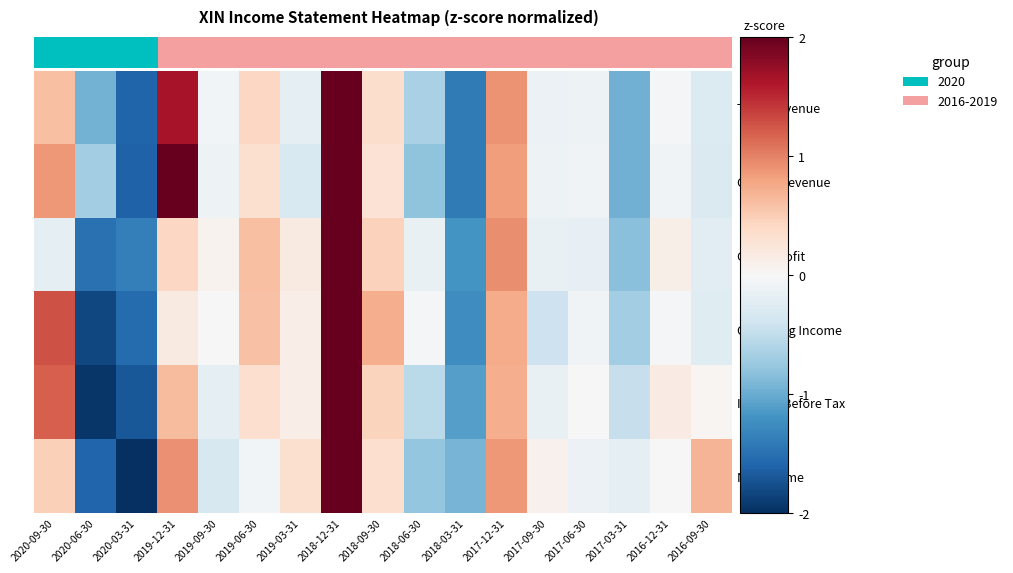

What is the smallest value displayed?

-2.1